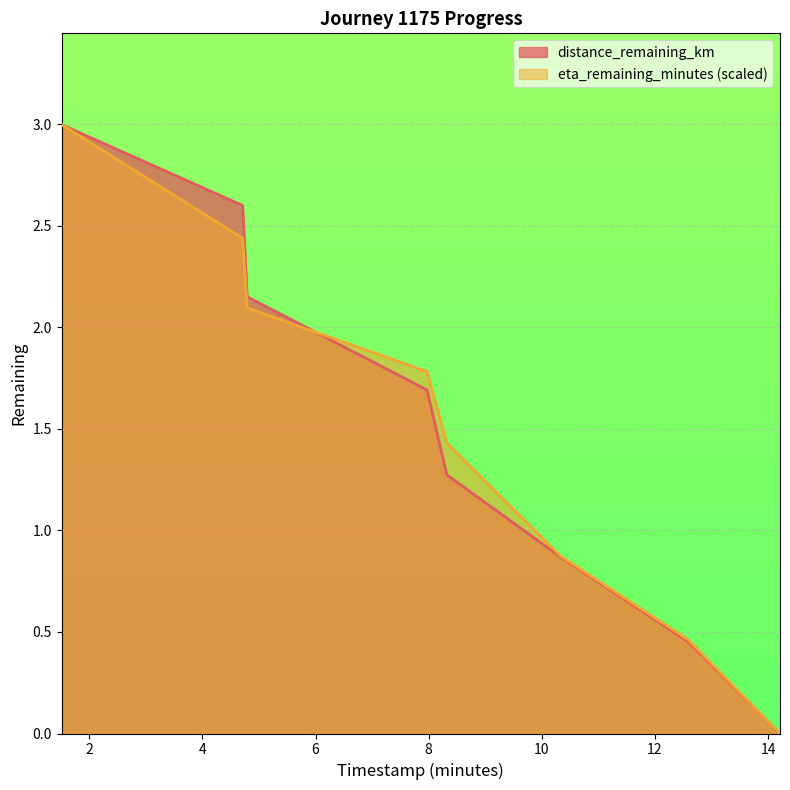

Reading right to left, extract all data points from this chart.

distance_remaining_km: 0.0	0.5	0.9	1.3	1.7	2.1	2.6	3.0
eta_remaining_minutes: 0.0	0.5	0.9	1.4	1.8	2.1	2.4	3.0